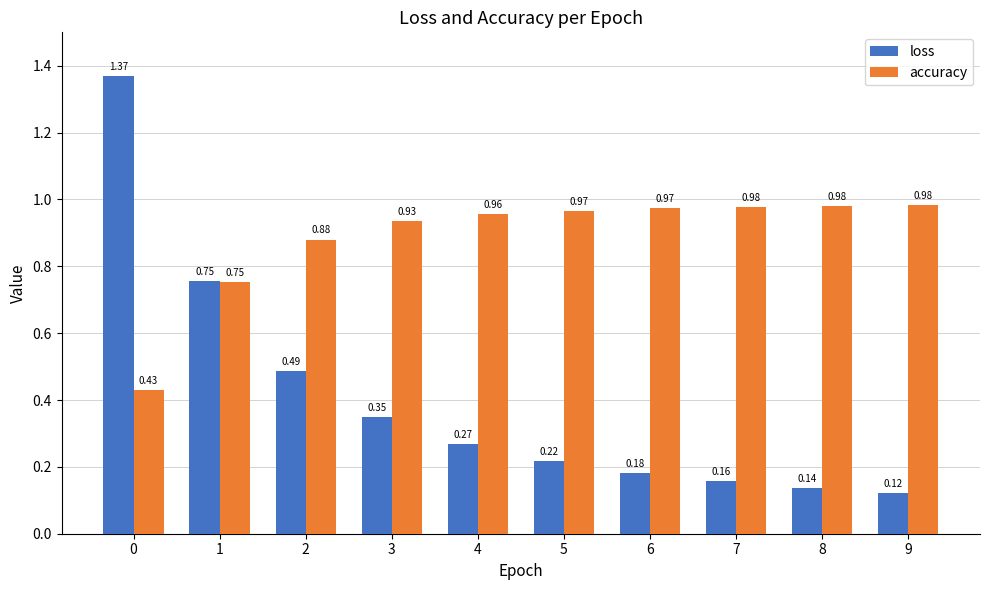

List the series in order of their peak value, highest first.

loss, accuracy